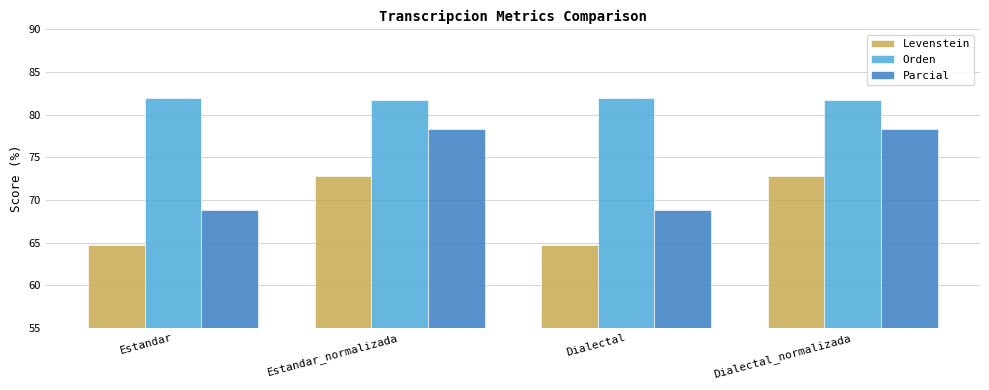

What are all the series names shown in the legend?

Levenstein, Orden, Parcial